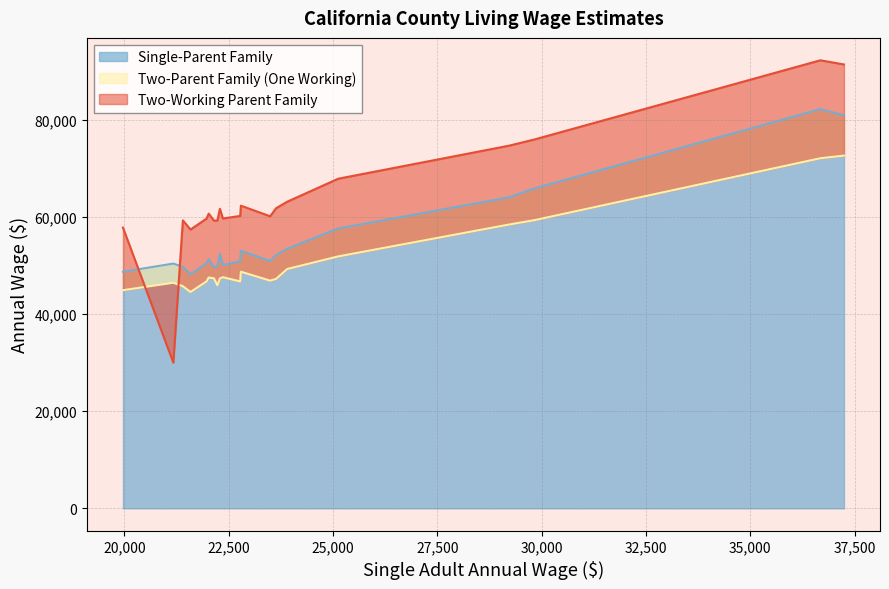

What is the lowest value of the Single-Parent Family series?

48171